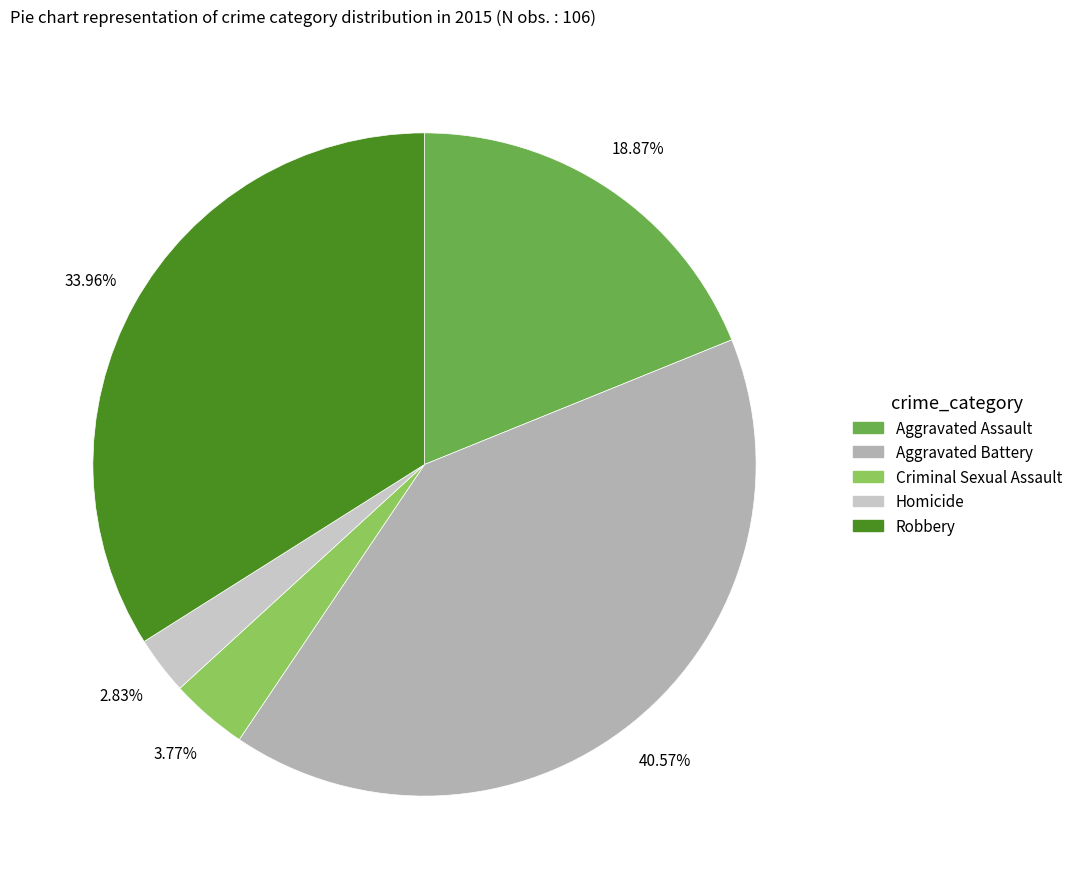

Approximately how many times larger is the value at Homicide compared to Aggravated Assault?

0.1